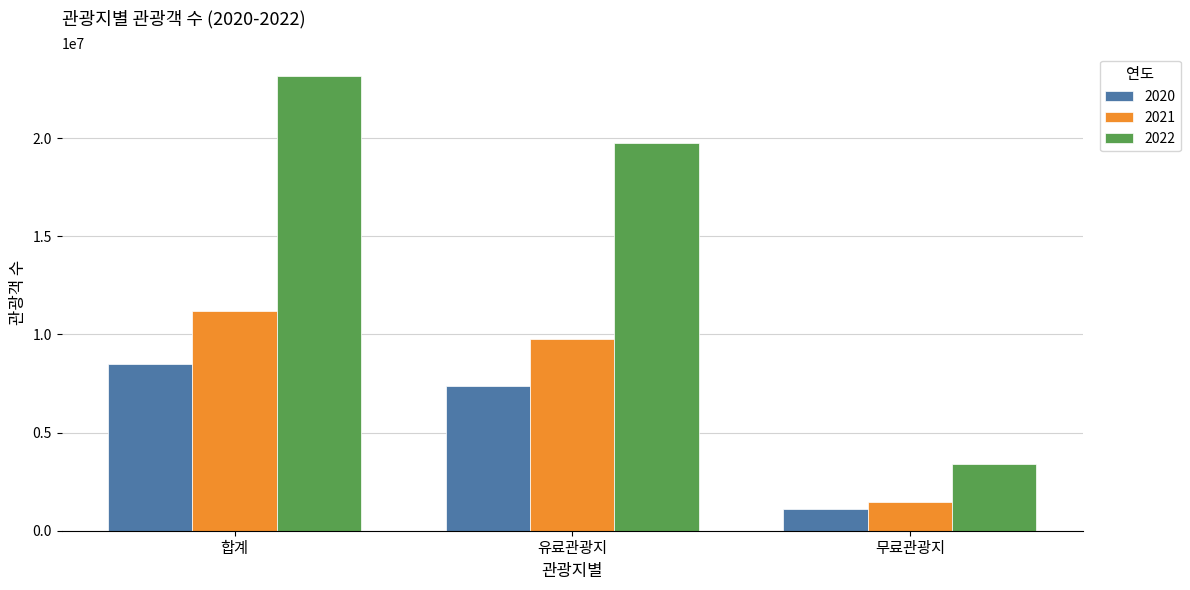

Which category has the lowest value across all series?

무료관광지